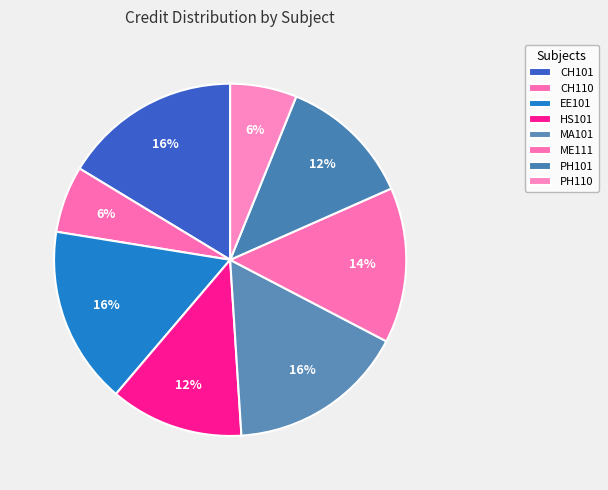

To the nearest percent, what is the difference between the largest and smallest slice percentages?

10%